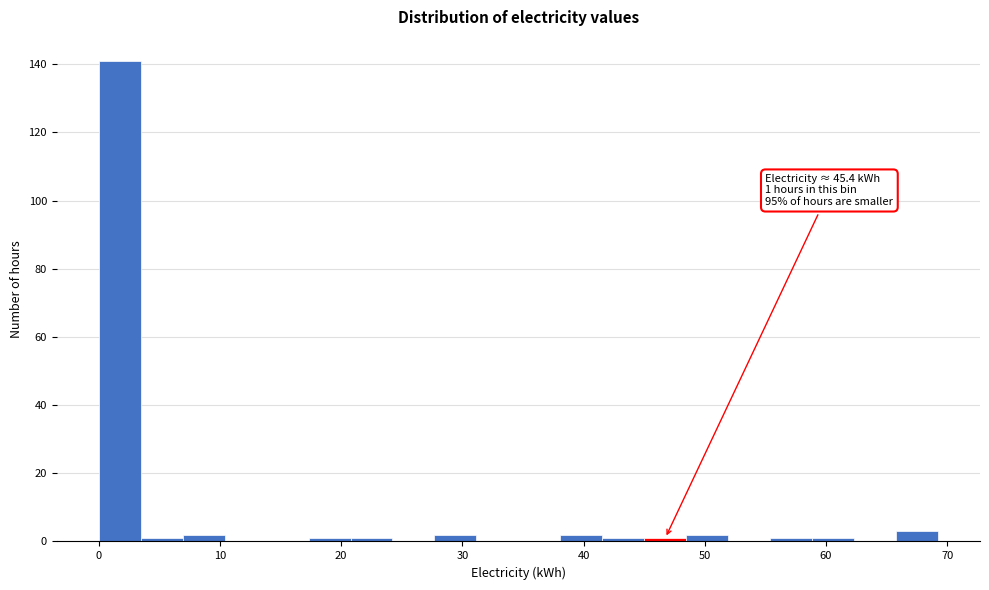

Around what value on the x-axis is the tallest bar? Give the approximate position of its centre, as read against the axis.

2